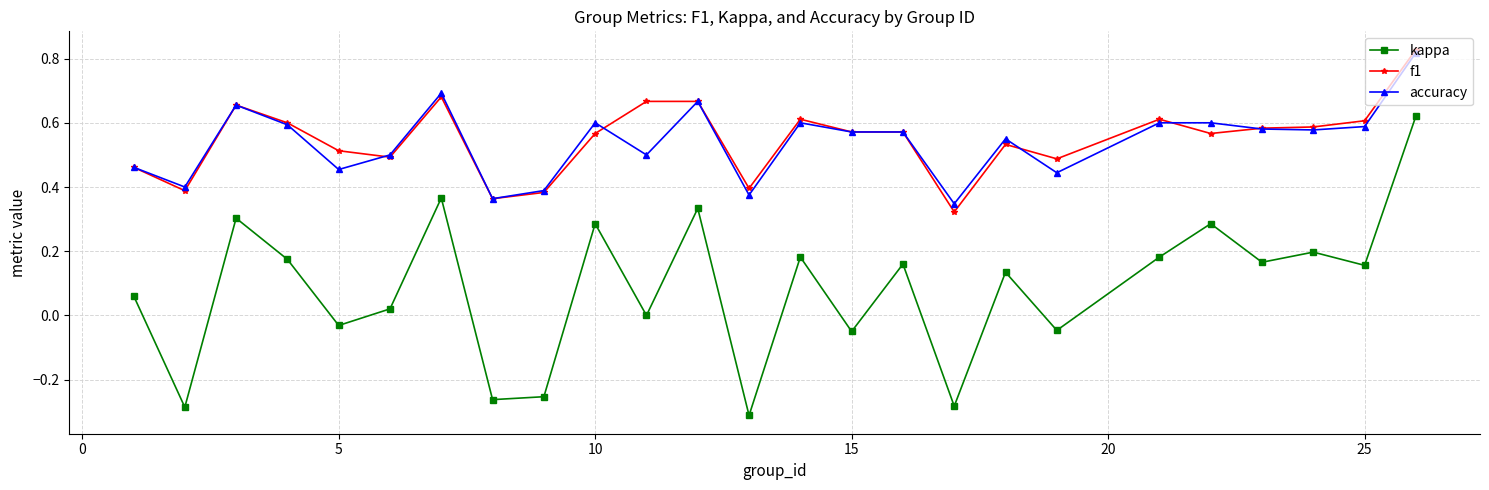

In kappa, how many points are lower than both neighbors (excluding endpoints)?

10